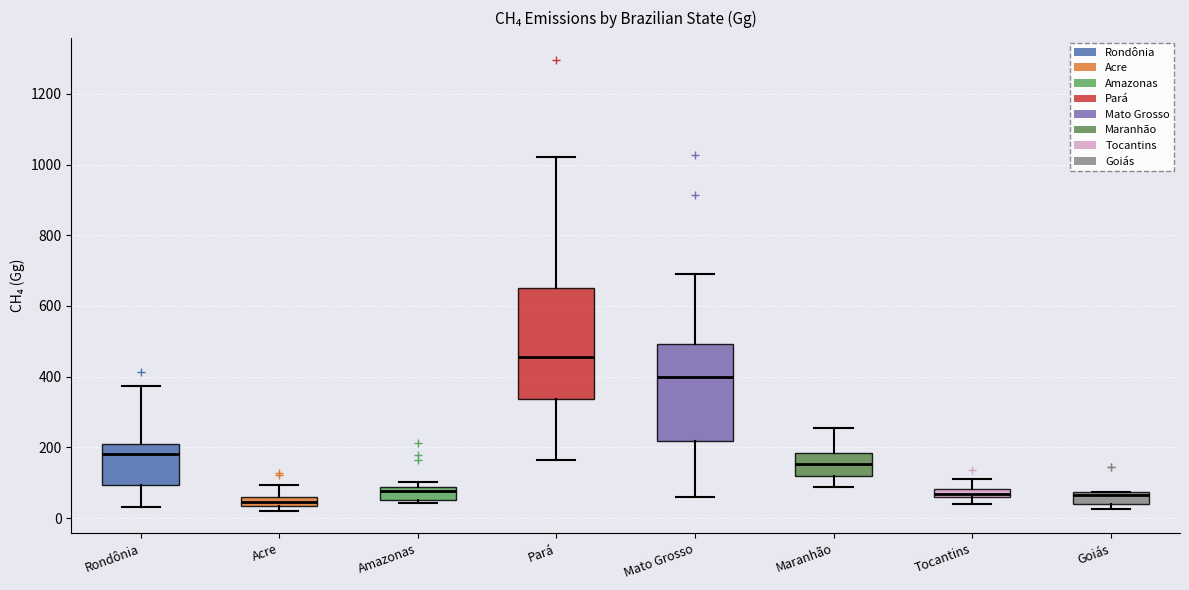

Which box is the tallest, from its lower edge to its upper edge?

Pará